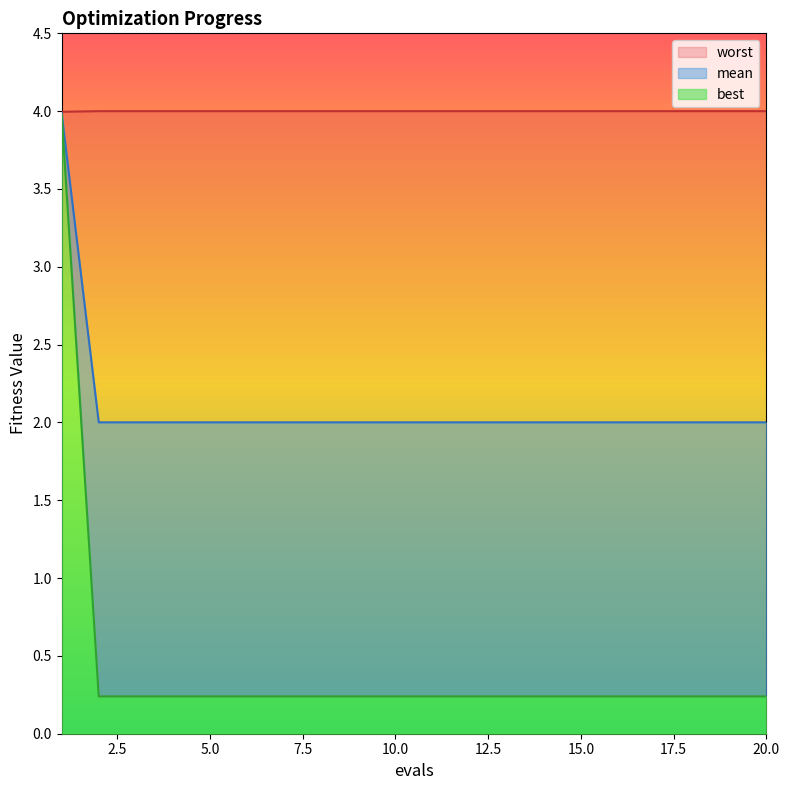

Which series has the largest total across all categories?

mean